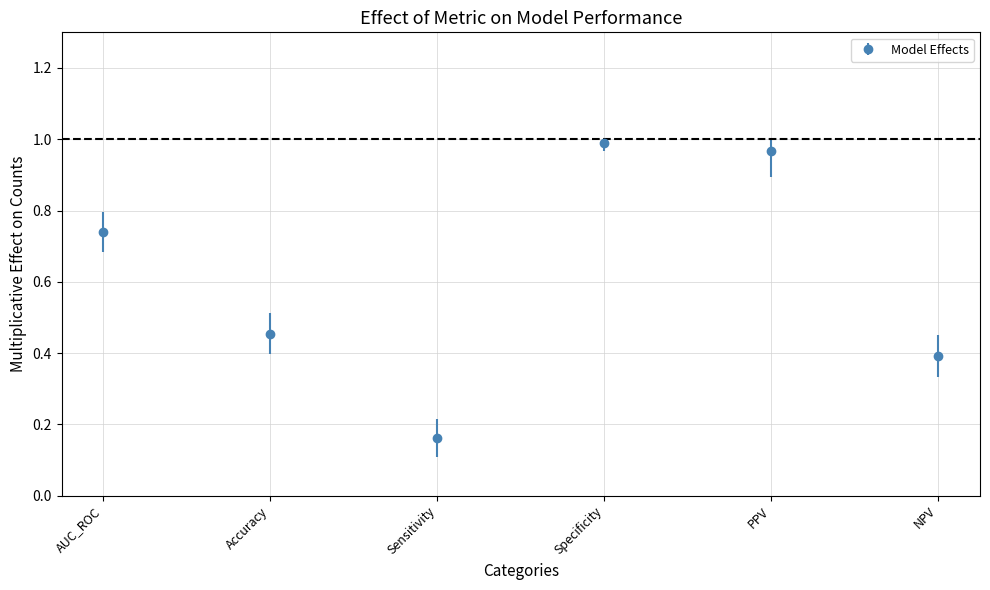

What position from the left is Sensitivity?

3